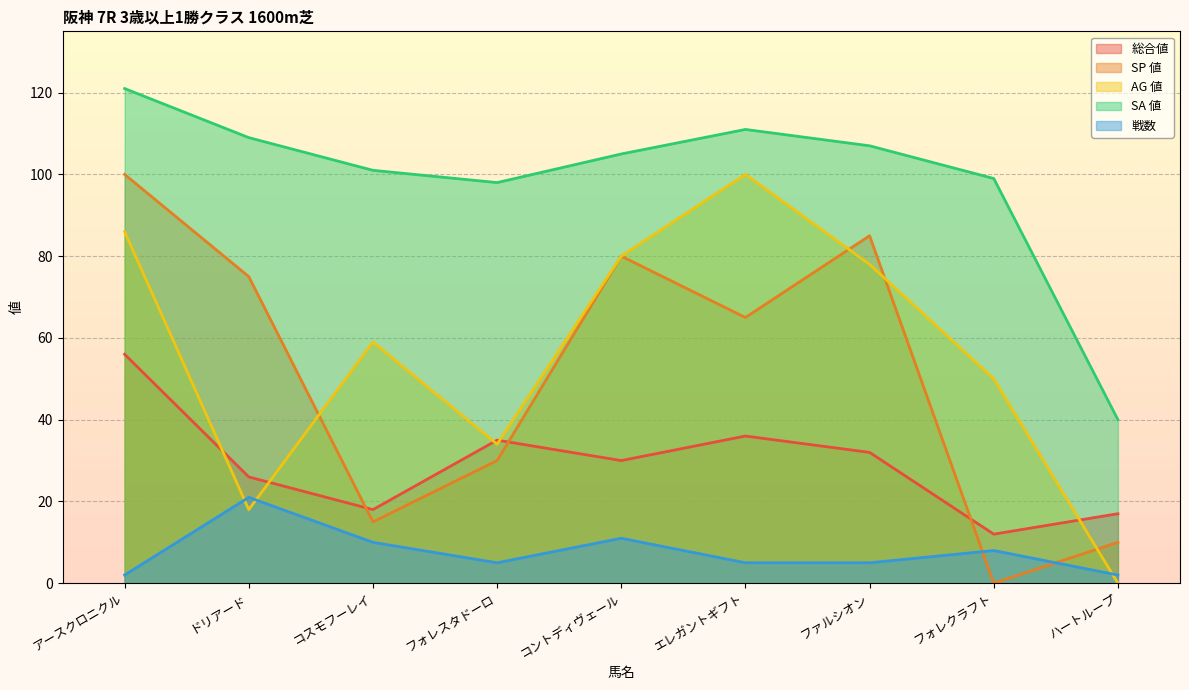

Count the number of data series in this chart.

5